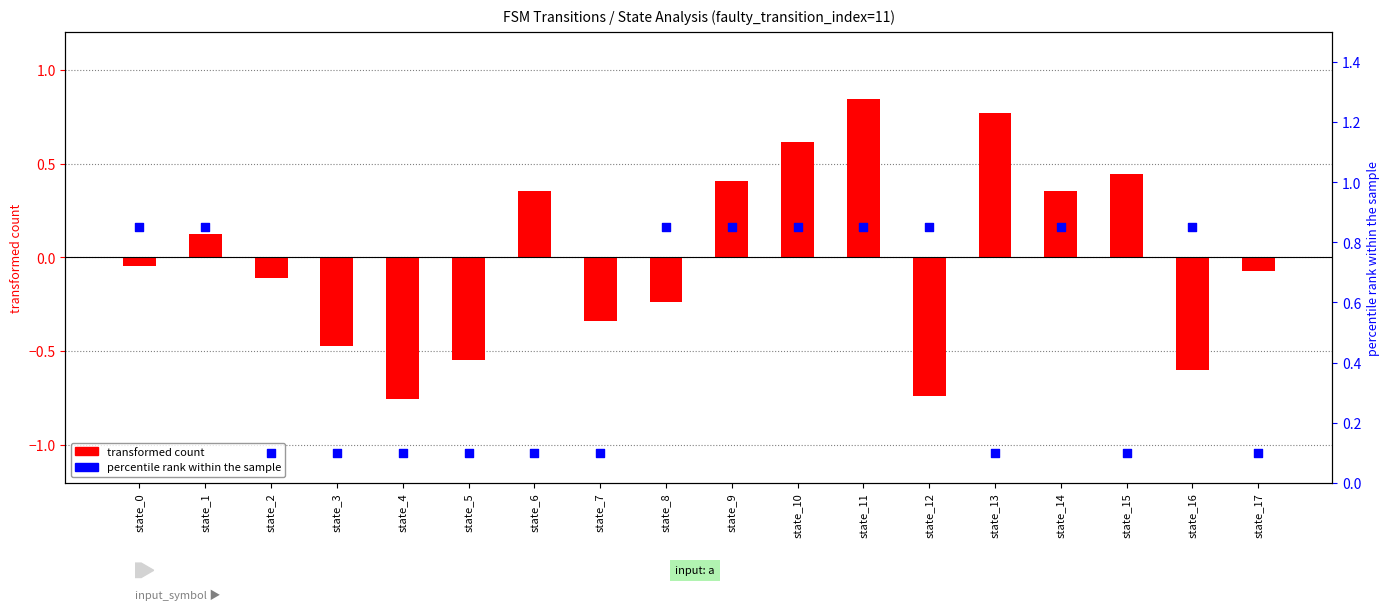

At how many categories does at least one series exceed 0?

18